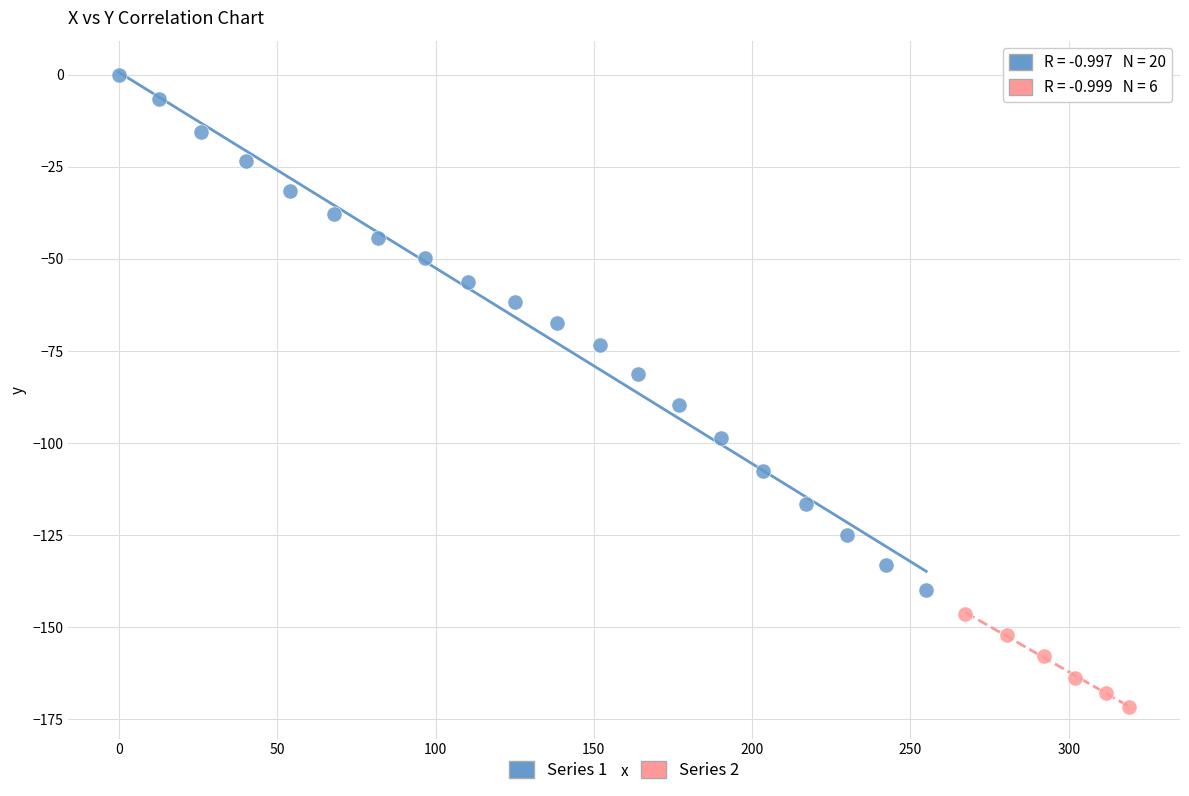

Which series has the widest spread of Y values?

Series 1